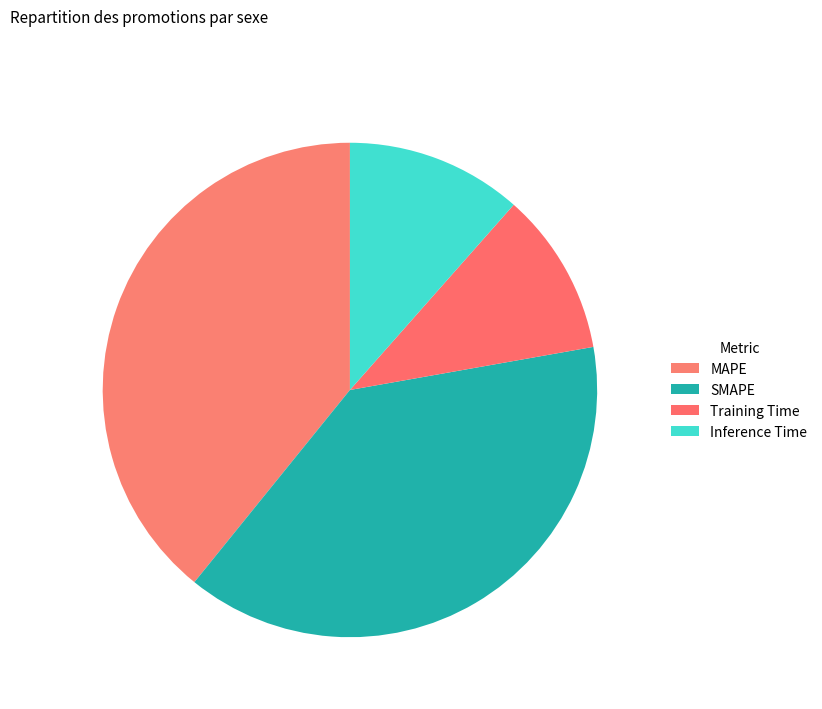

What percentage is NOT represented by Inference Time?

88.5%